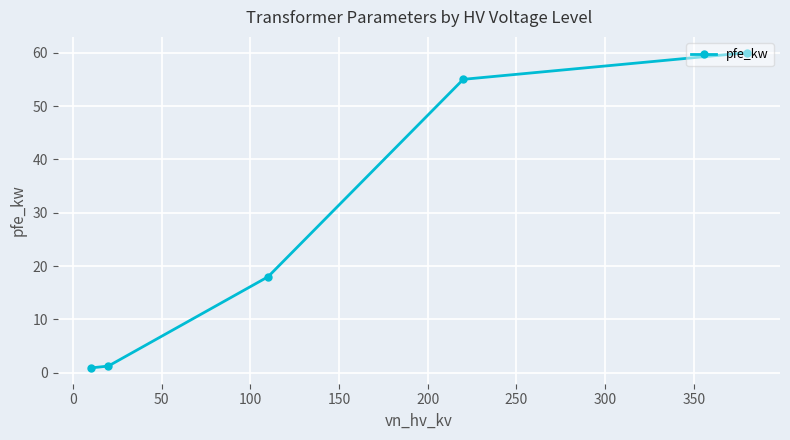

How many categories are shown in the chart?

5